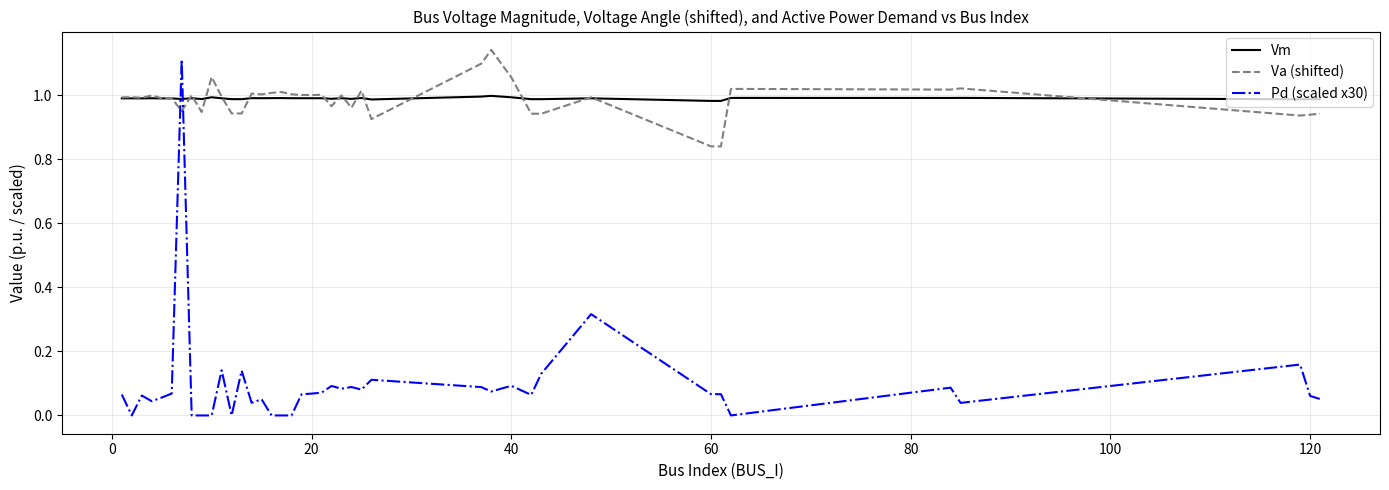

Which series ends up on top after the final intersection of Pd (scaled x30) and Vm?

Vm